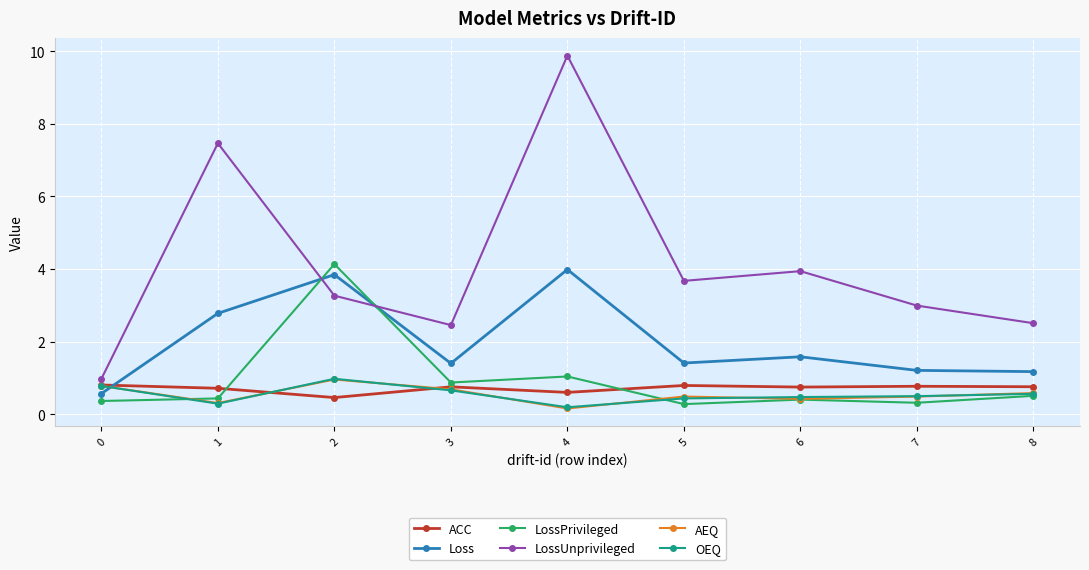

True or false: Loss and OEQ cross at least once.

True